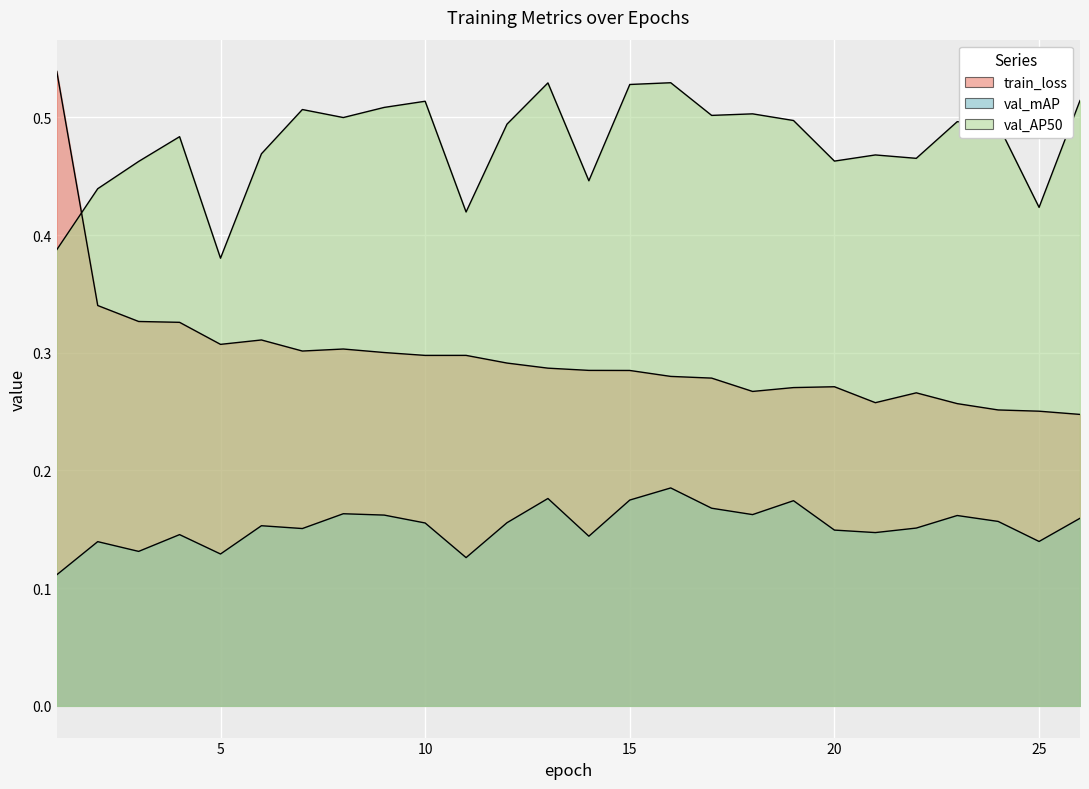

At which category does the chart reach its minimum across all series?

1